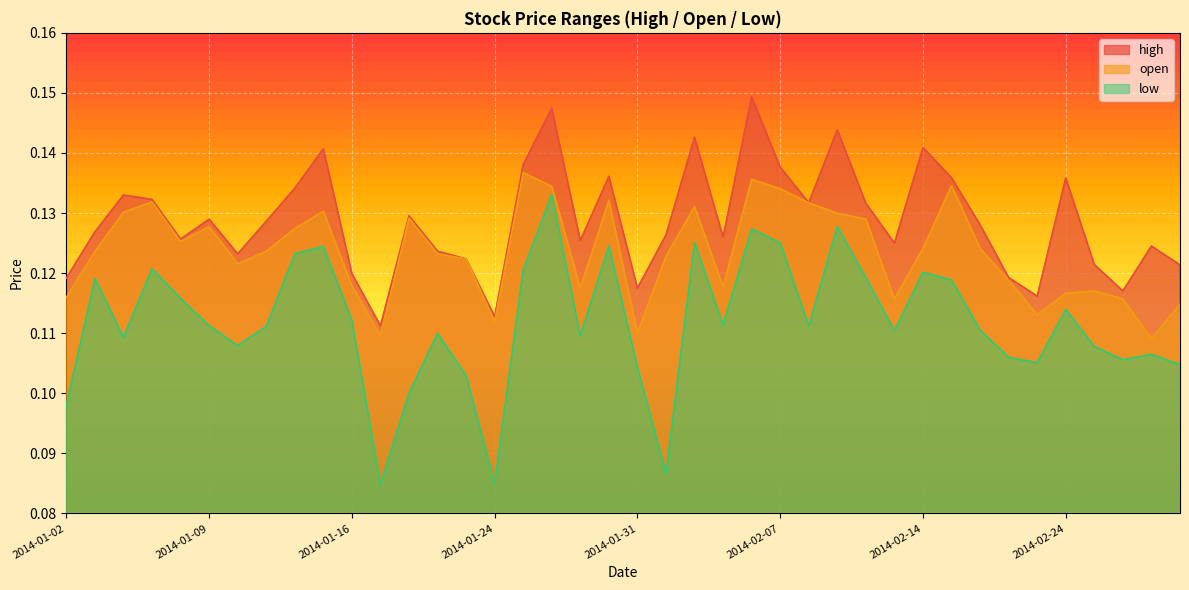

Which series changed the most between 2014-01-24 and 2014-01-28?

low